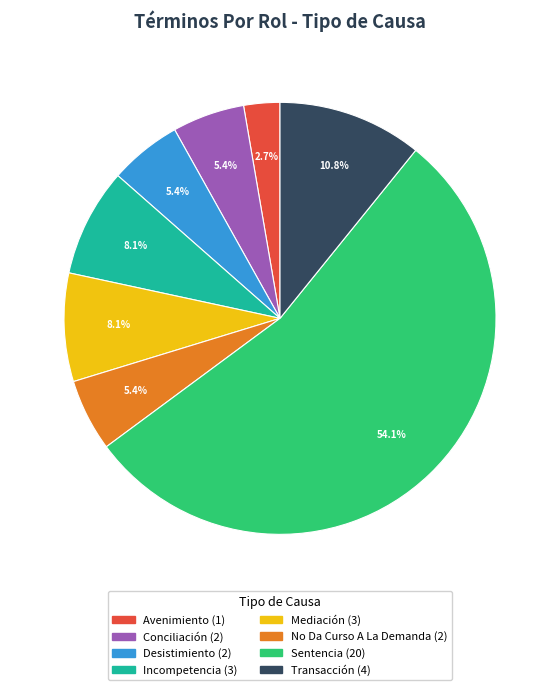

How many slices are in this pie chart?

8